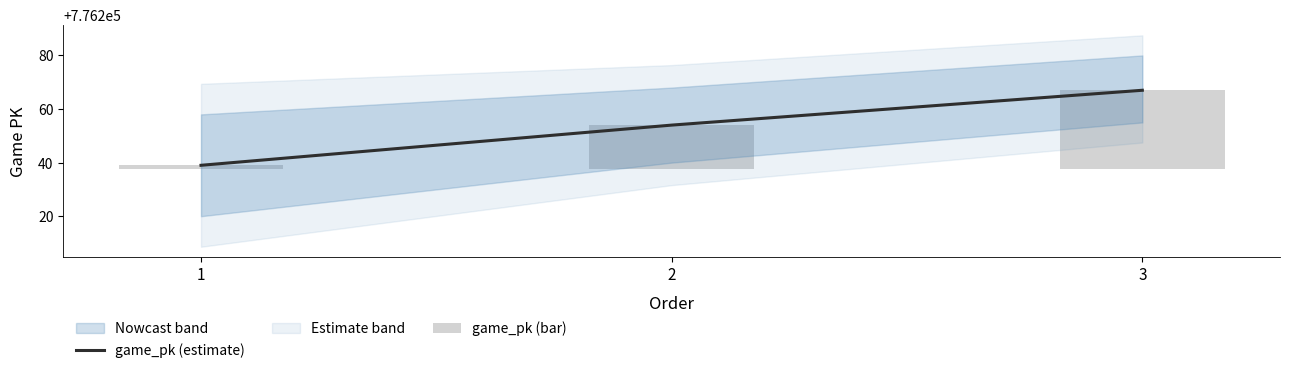

True or false: game_pk (estimate) has a value of 1029136 at 2.

False